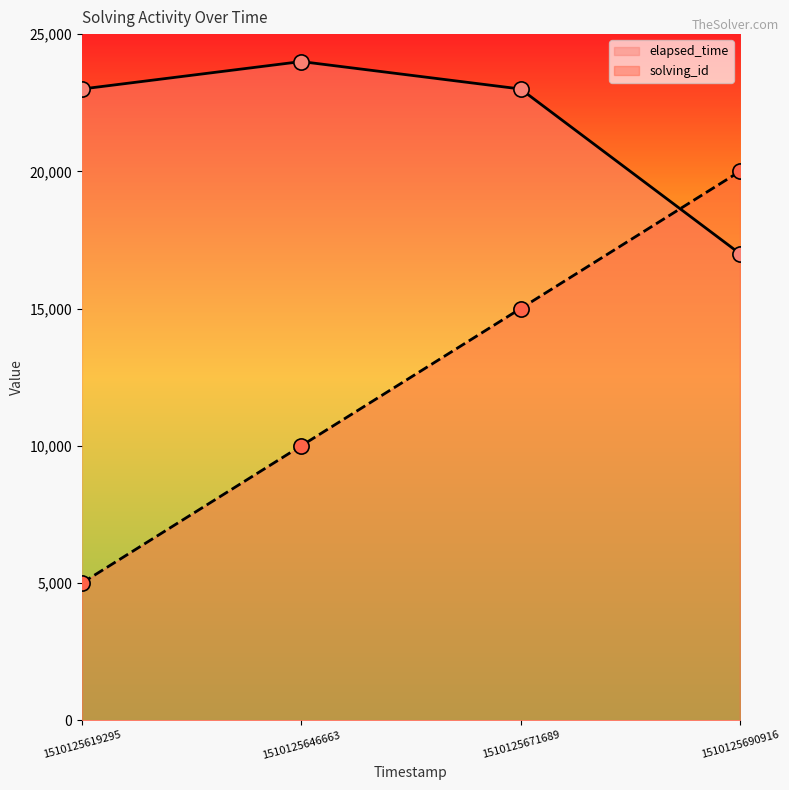

Which series reaches the minimum Y coordinate?

solving_id